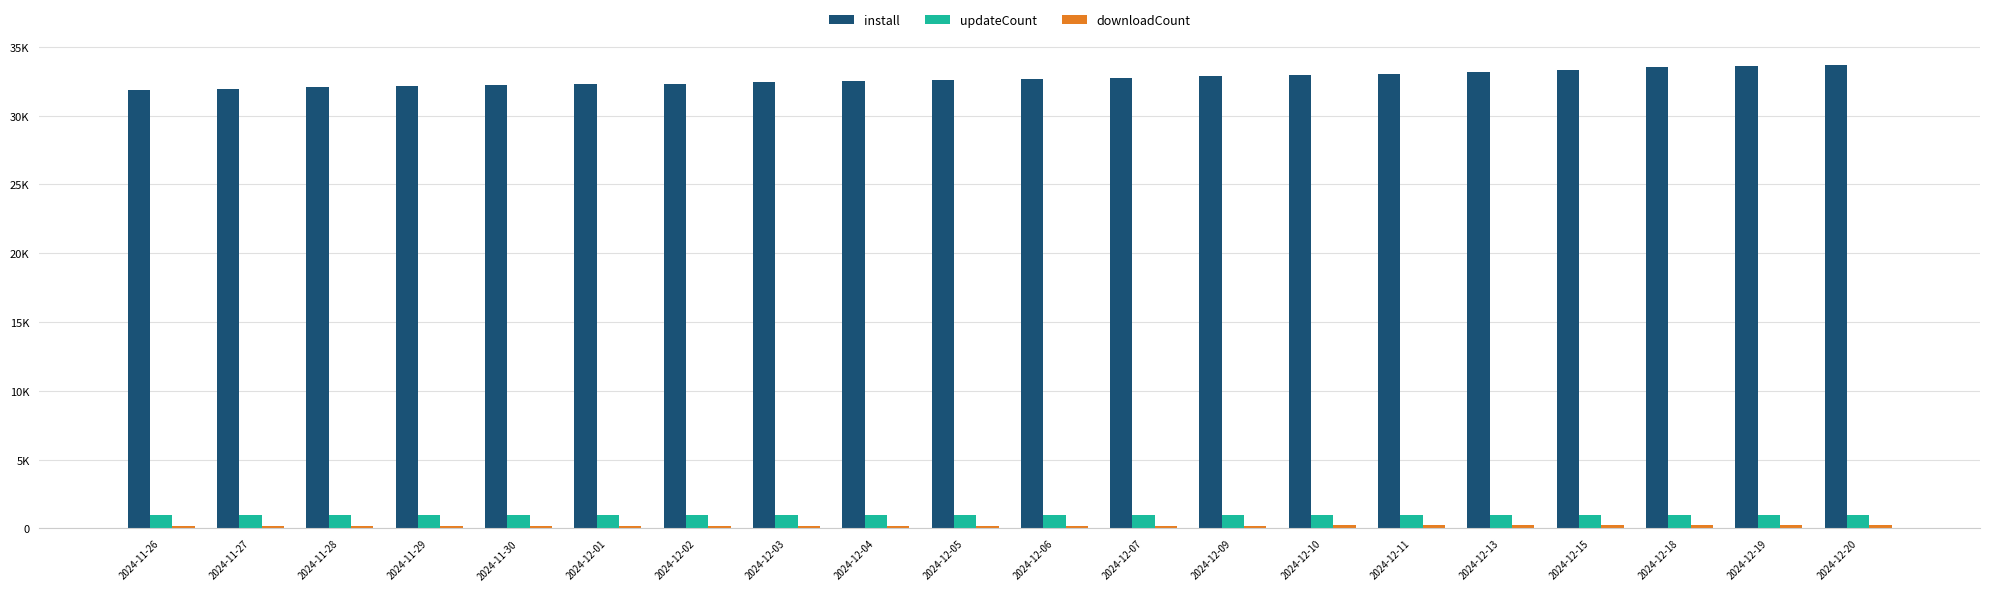

What is the sum of all install values?

653952